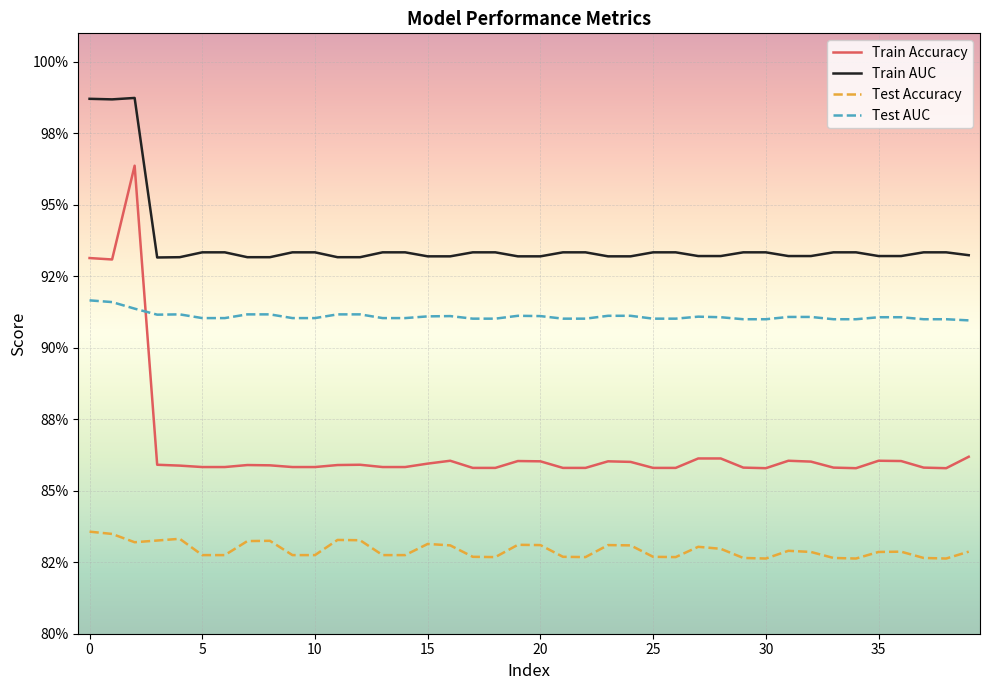

At how many categories does at least one series exceed 0?

40